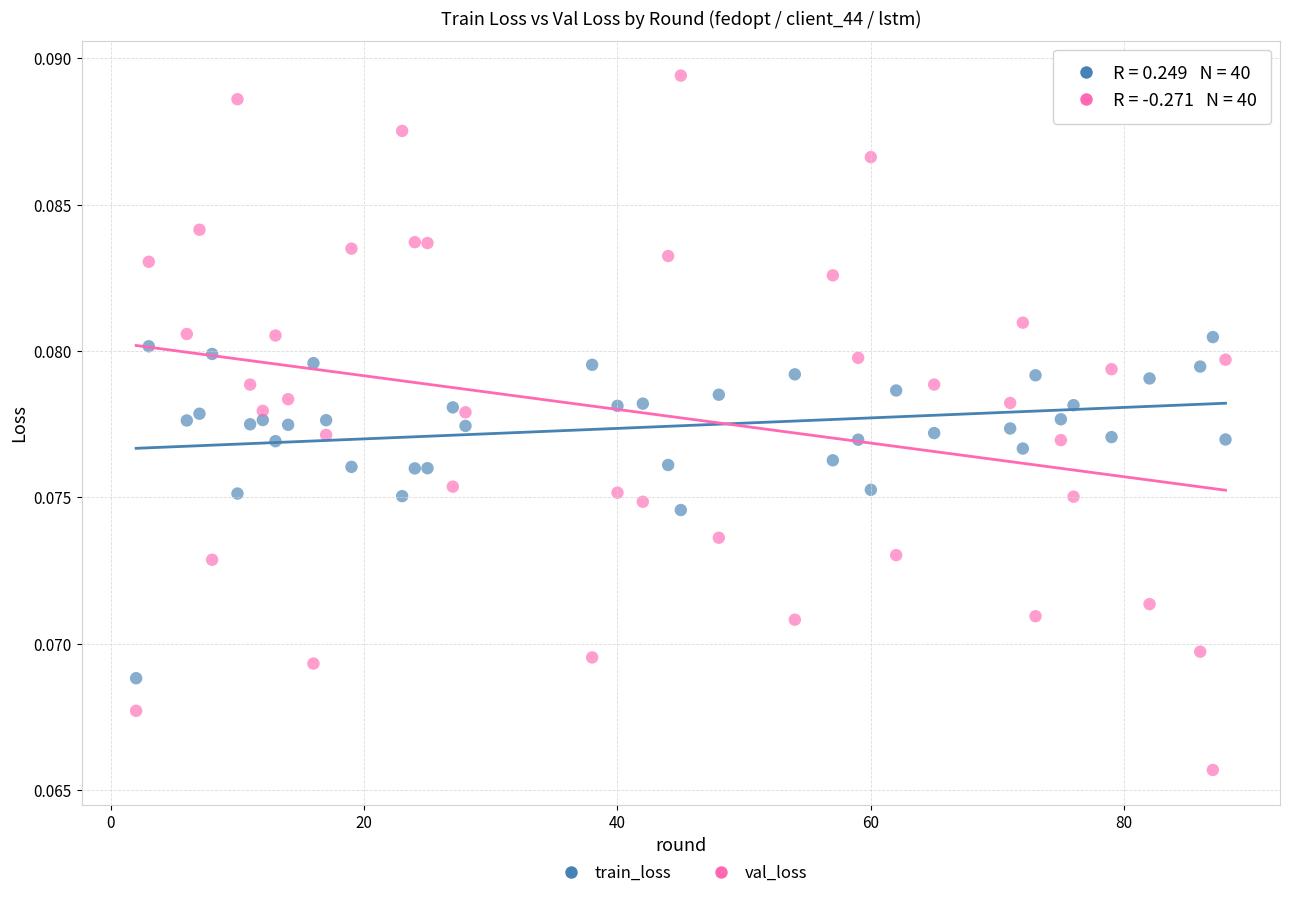

Across all data points, what is the range of X values (max minus min)?

86.0